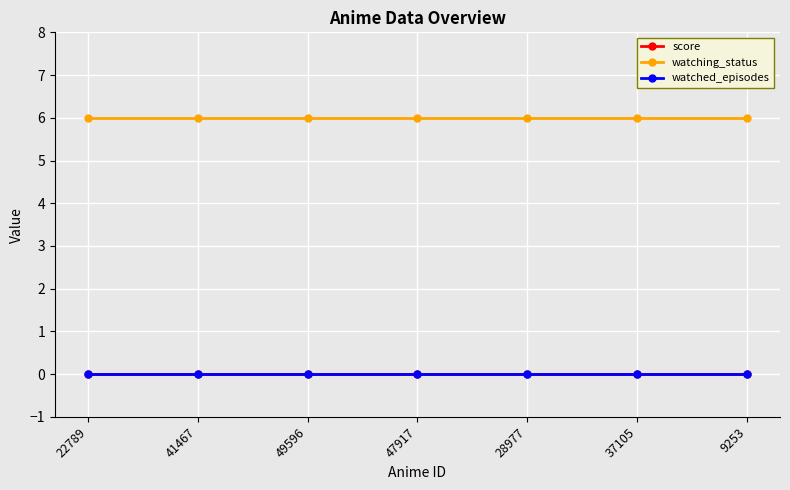

Reading right to left, what are all the values shown in this chart?

score: 9253=0	37105=0	28977=0	47917=0	49596=0	41467=0	22789=0
watching_status: 9253=6	37105=6	28977=6	47917=6	49596=6	41467=6	22789=6
watched_episodes: 9253=0	37105=0	28977=0	47917=0	49596=0	41467=0	22789=0